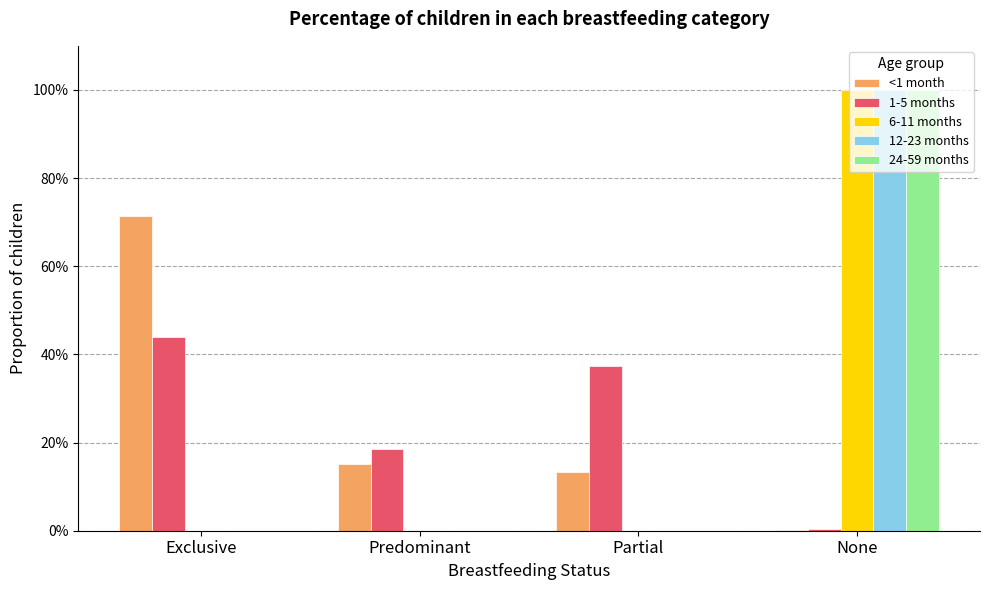

Does the chart contain stacked bars?

No